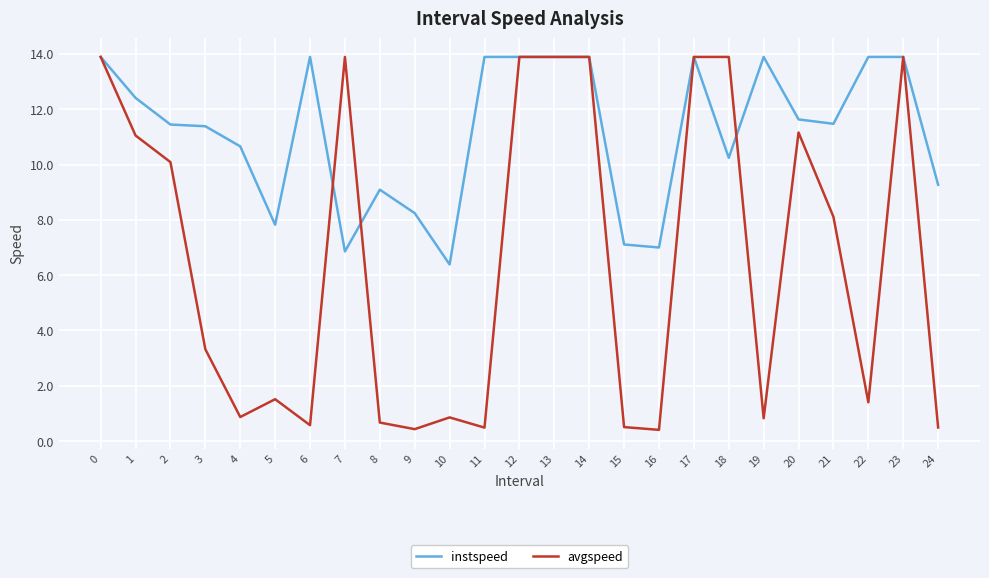

What is the difference between the highest and lowest values at 2?

1.4